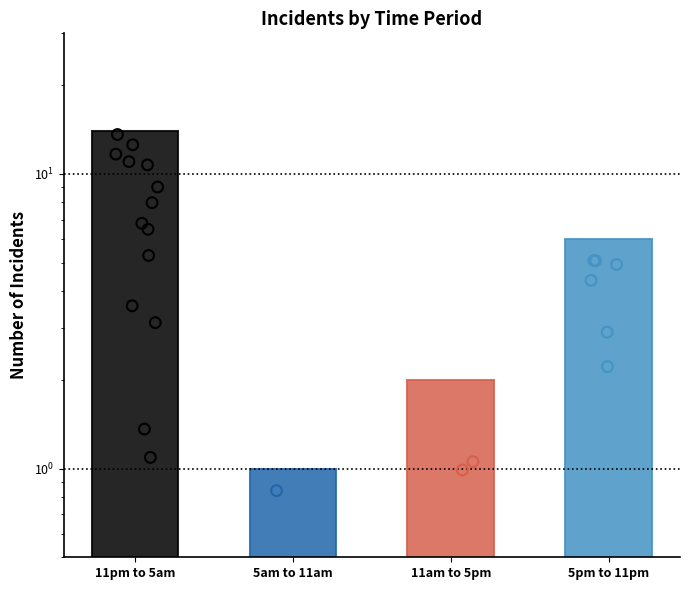

What is the ratio of the value at 5pm to 11pm to the value at 11pm to 5am?

0.4